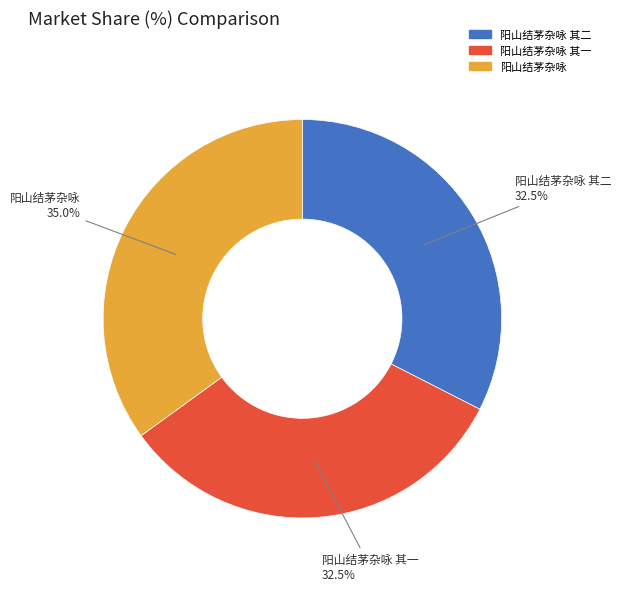

Does any single category account for the majority?

No